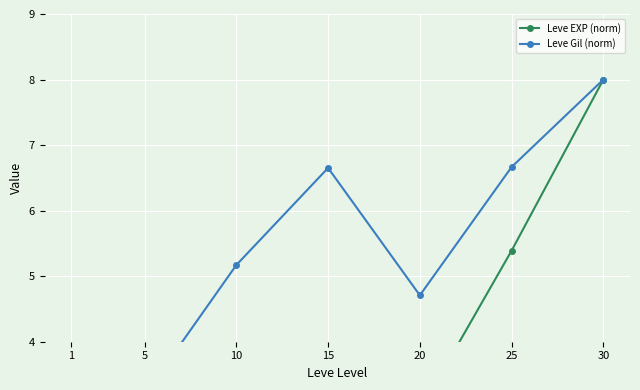

What are all the series names shown in the legend?

Leve EXP (norm), Leve Gil (norm)